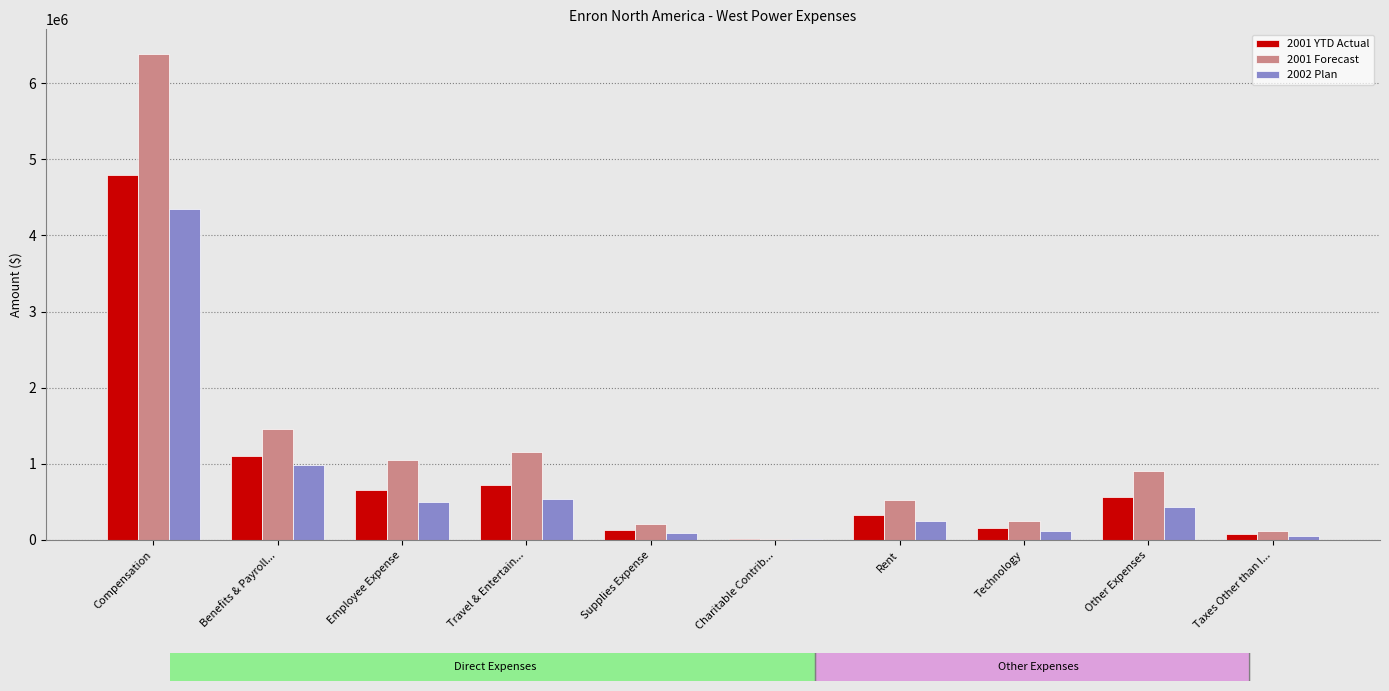

Which category has the highest value in the 2001 Forecast series?

Compensation